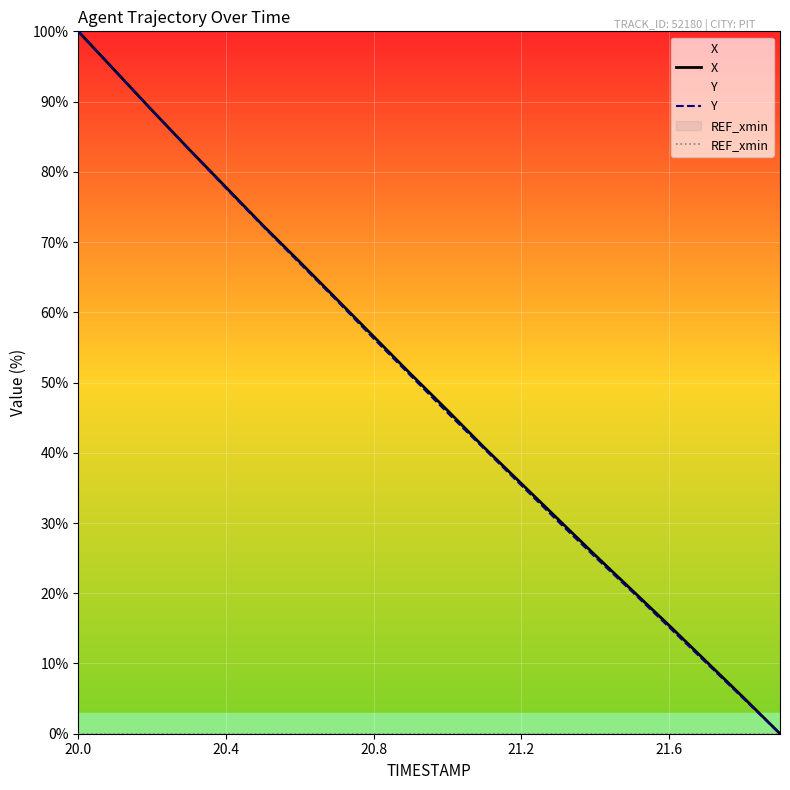

At which category is the sum across all series the highest?

20.0